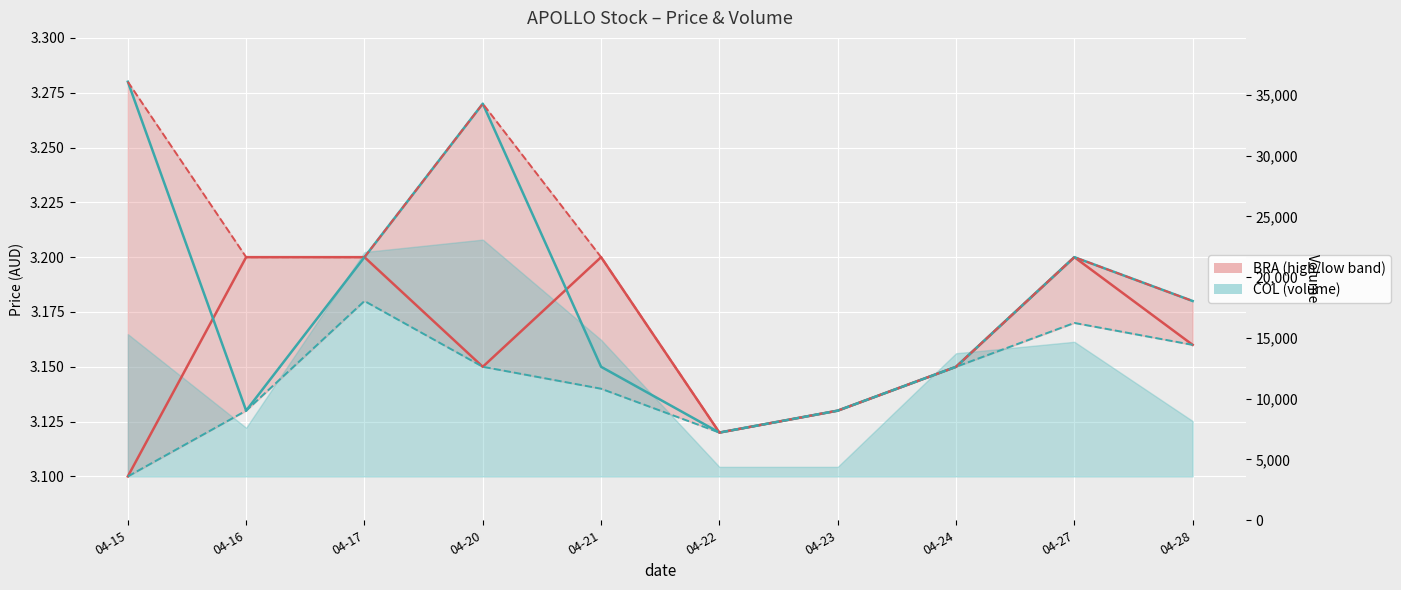

In vol_high, how many points are lower than both neighbors (excluding endpoints)?

1